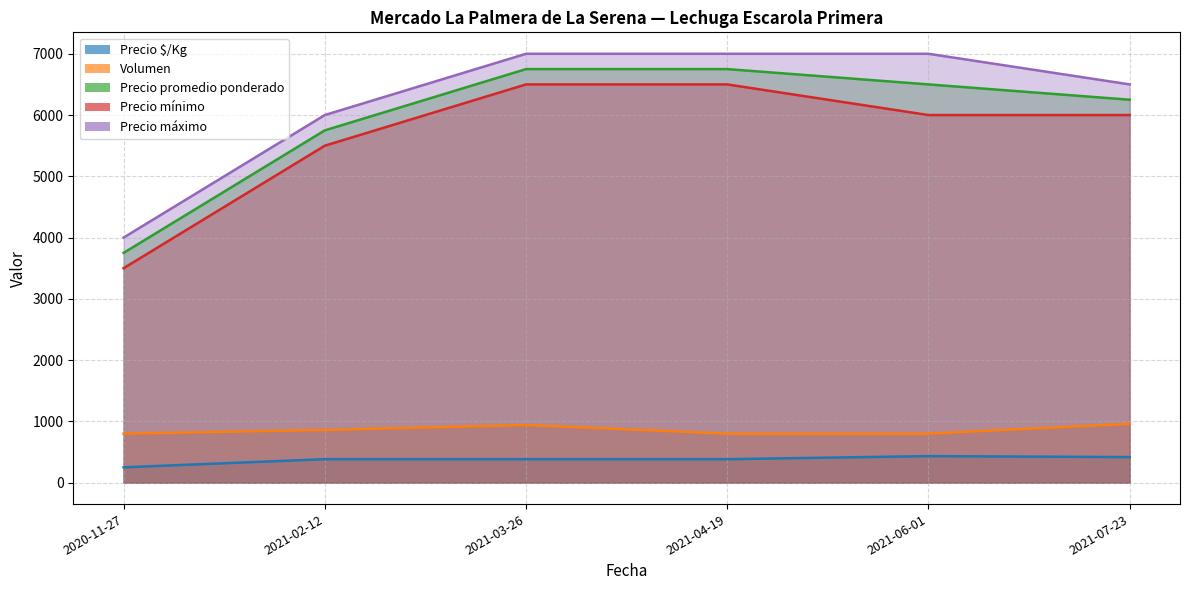

Count the number of categories in the chart.

6